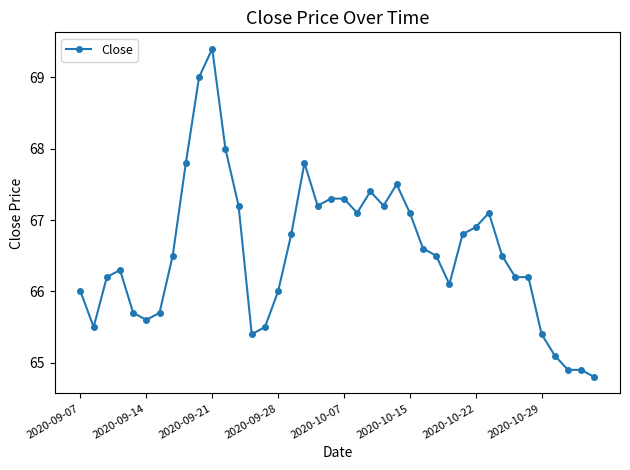

True or false: there are more than 1 points higher than both neighbors.

True